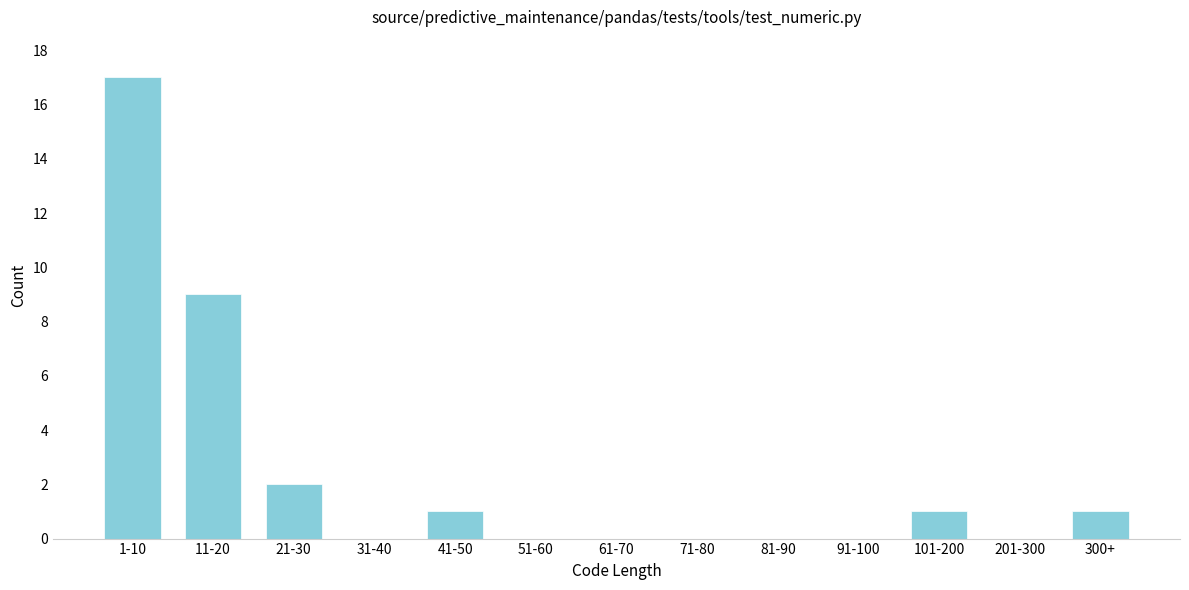

Reading left to right, extract all data points from this chart.

1-10=17	11-20=9	21-30=2	31-40=0	41-50=1	51-60=0	61-70=0	71-80=0	81-90=0	91-100=0	101-200=1	201-300=0	300+=1